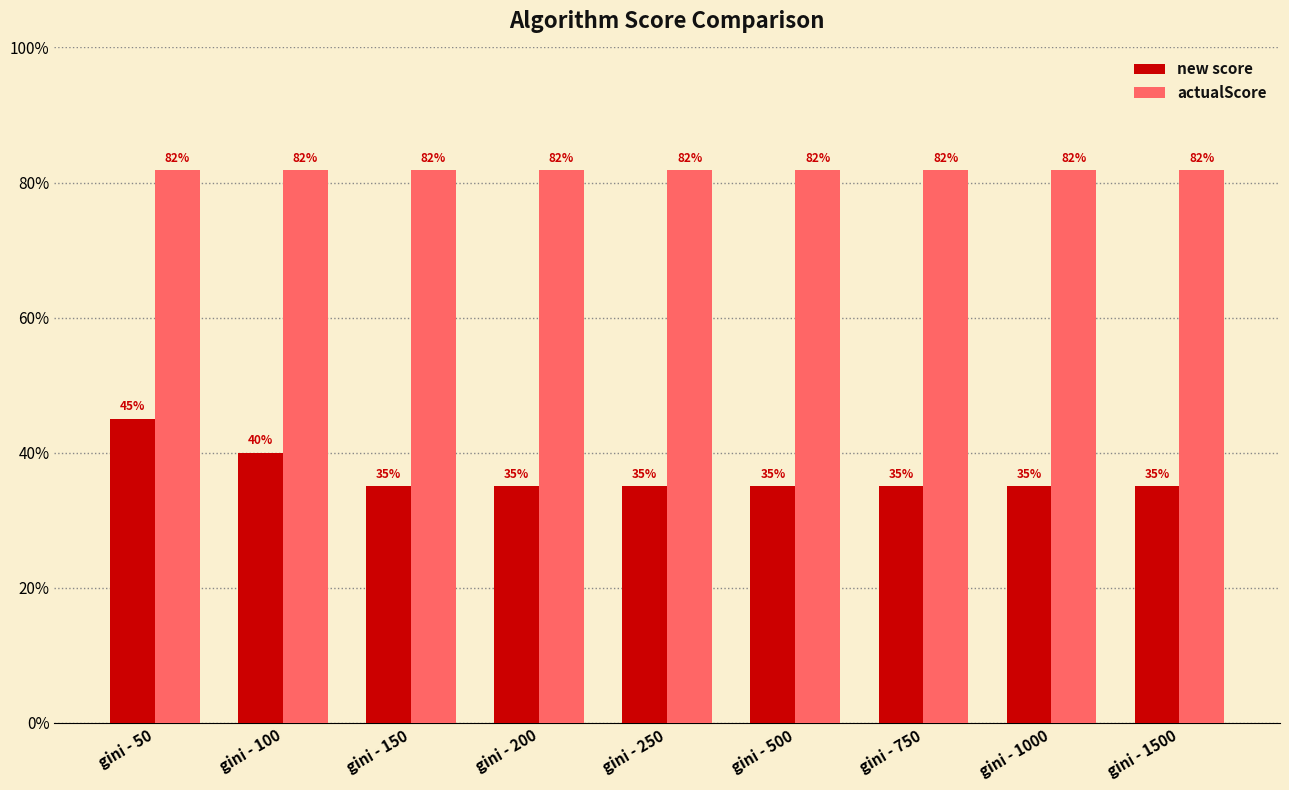

What is the sum of all actualScore values?

7.4